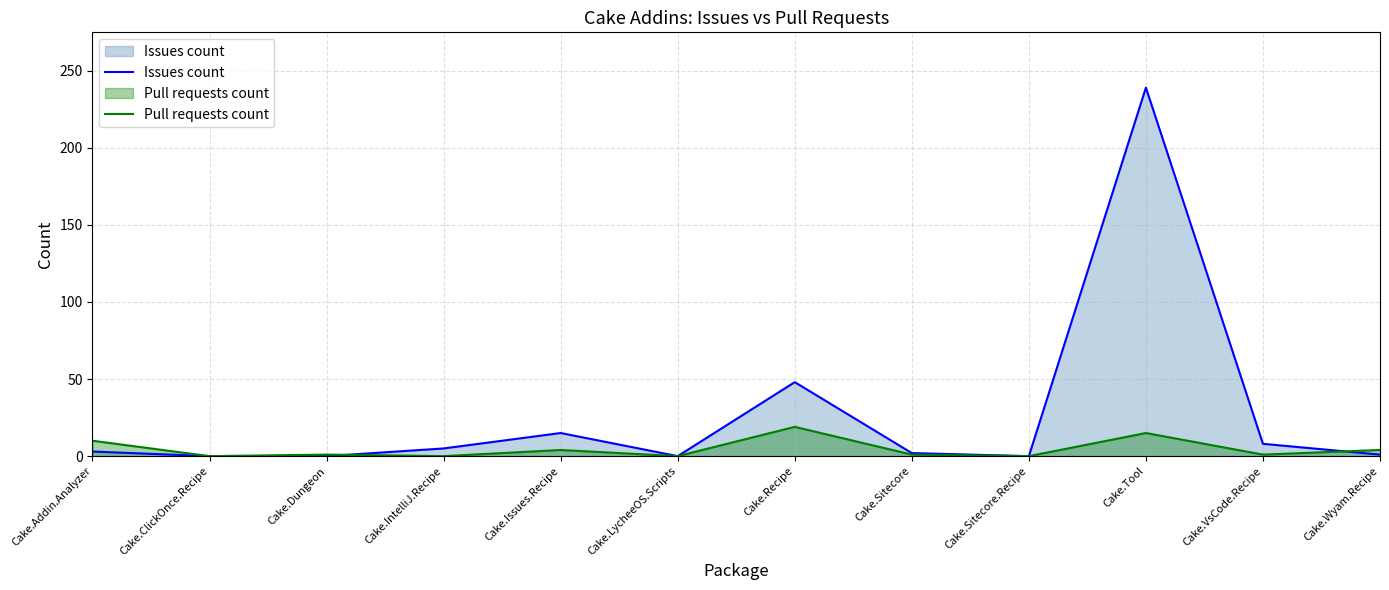

At how many categories does at least one series exceed 38?

2